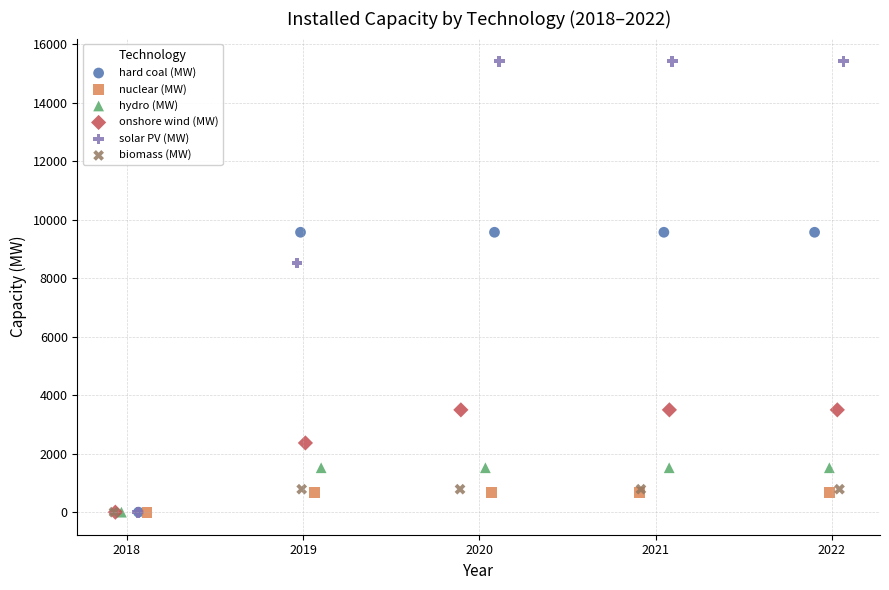

What are all the series names shown in the legend?

hard coal (MW), nuclear (MW), hydro (MW), onshore wind (MW), solar PV (MW), biomass (MW)